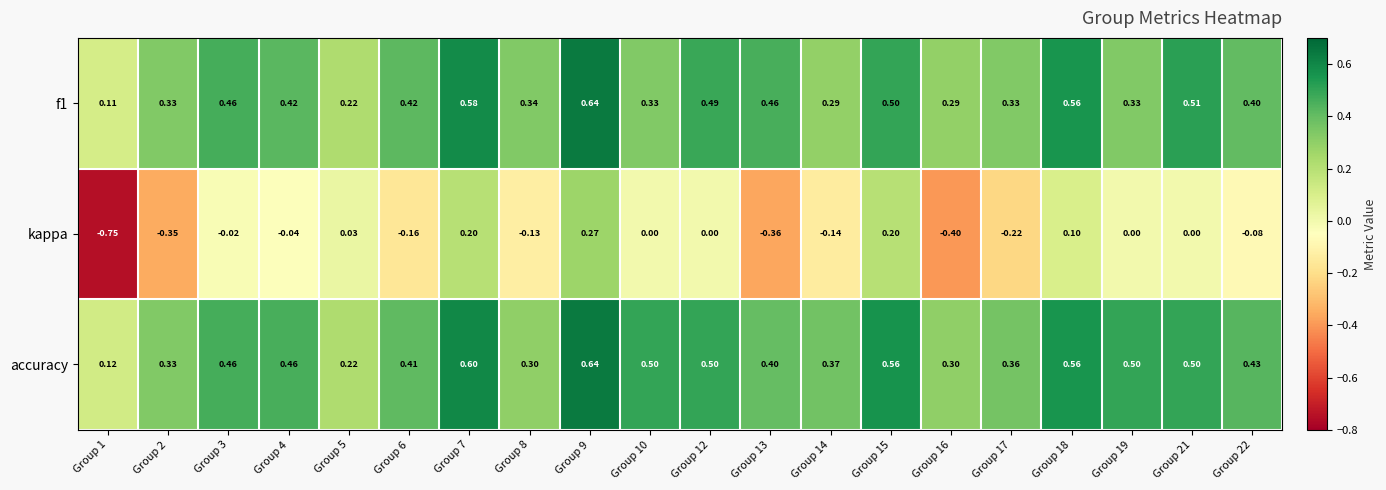

At which category is the sum across all series the highest?

Group 9